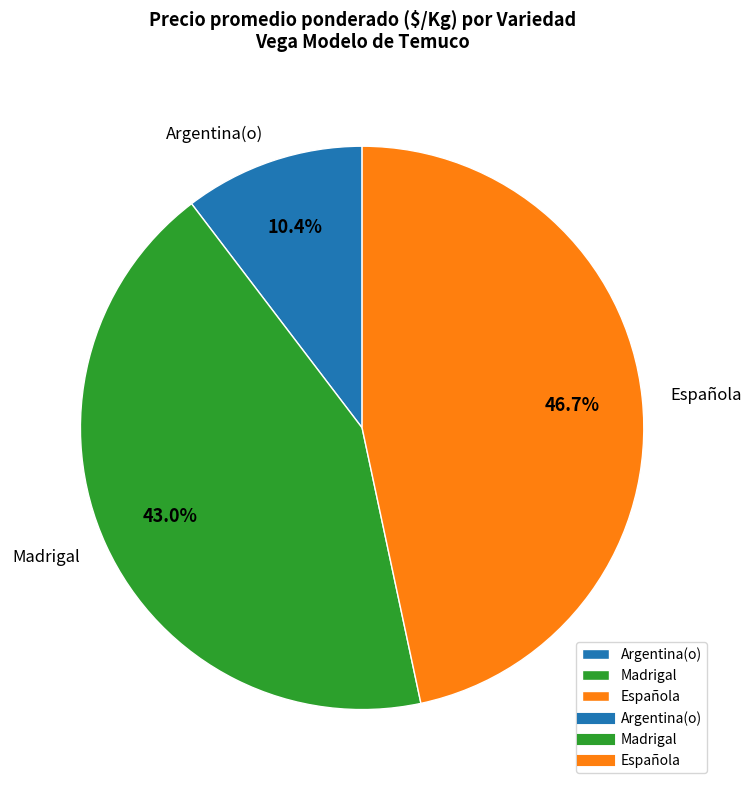

Combined, what portion of the pie is Madrigal and Argentina(o)?

53.3%